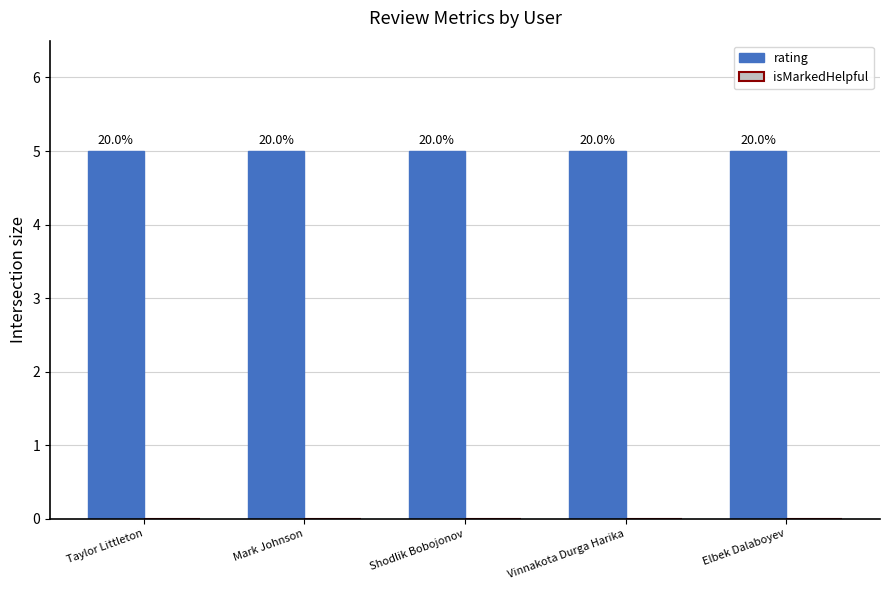

Reading right to left, list all the values displayed in this chart.

rating: Elbek Dalaboyev=5	Vinnakota Durga Harika=5	Shodlik Bobojonov=5	Mark Johnson=5	Taylor Littleton=5
isMarkedHelpful: Elbek Dalaboyev=0	Vinnakota Durga Harika=0	Shodlik Bobojonov=0	Mark Johnson=0	Taylor Littleton=0